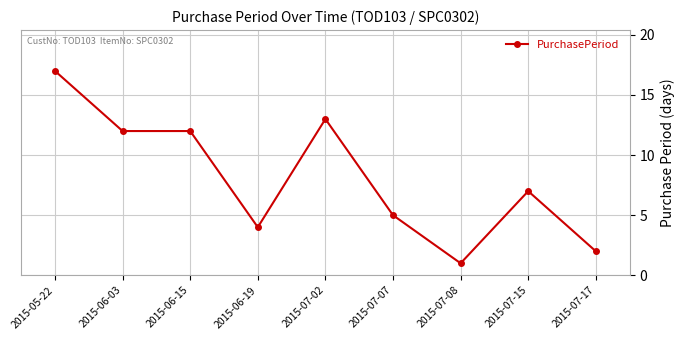

What is the label of the 2nd point from the right?

2015-07-15